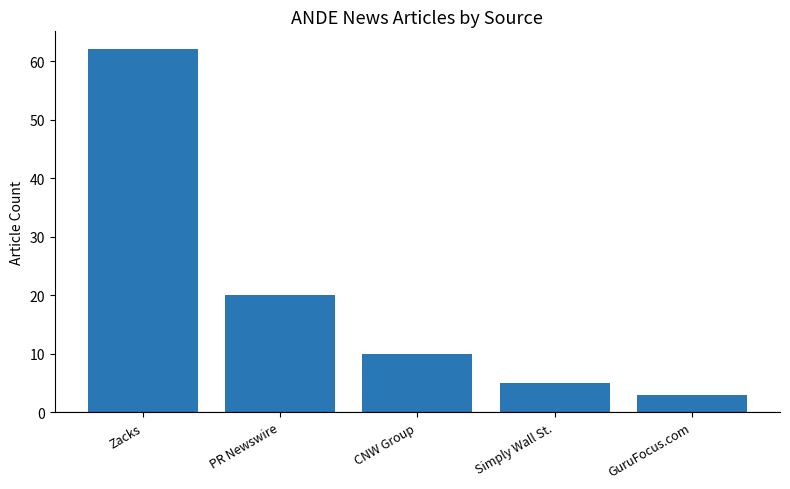

What is the difference between the maximum and minimum values?

59